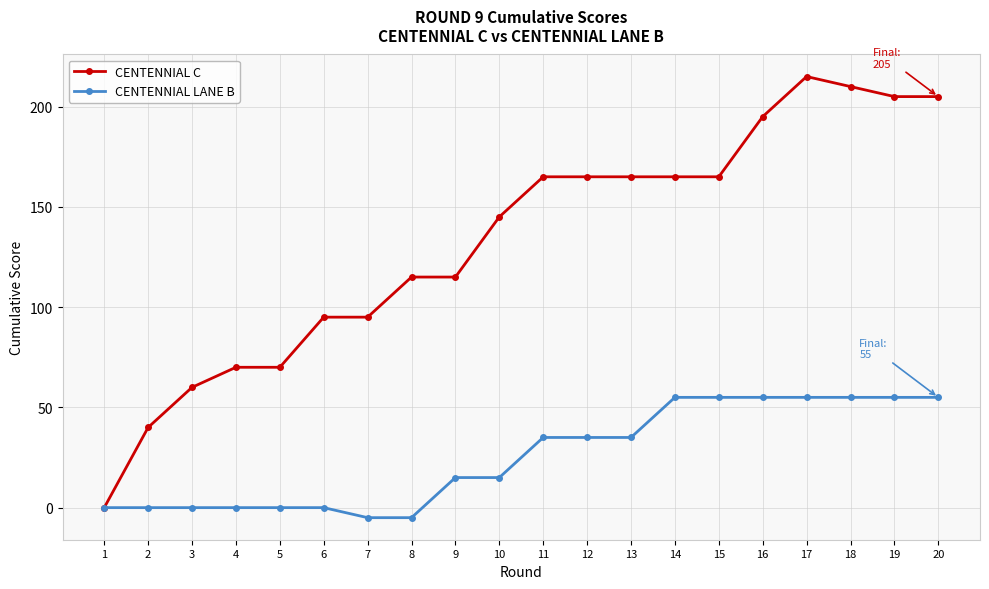

Which series has the largest total across all categories?

CENTENNIAL C